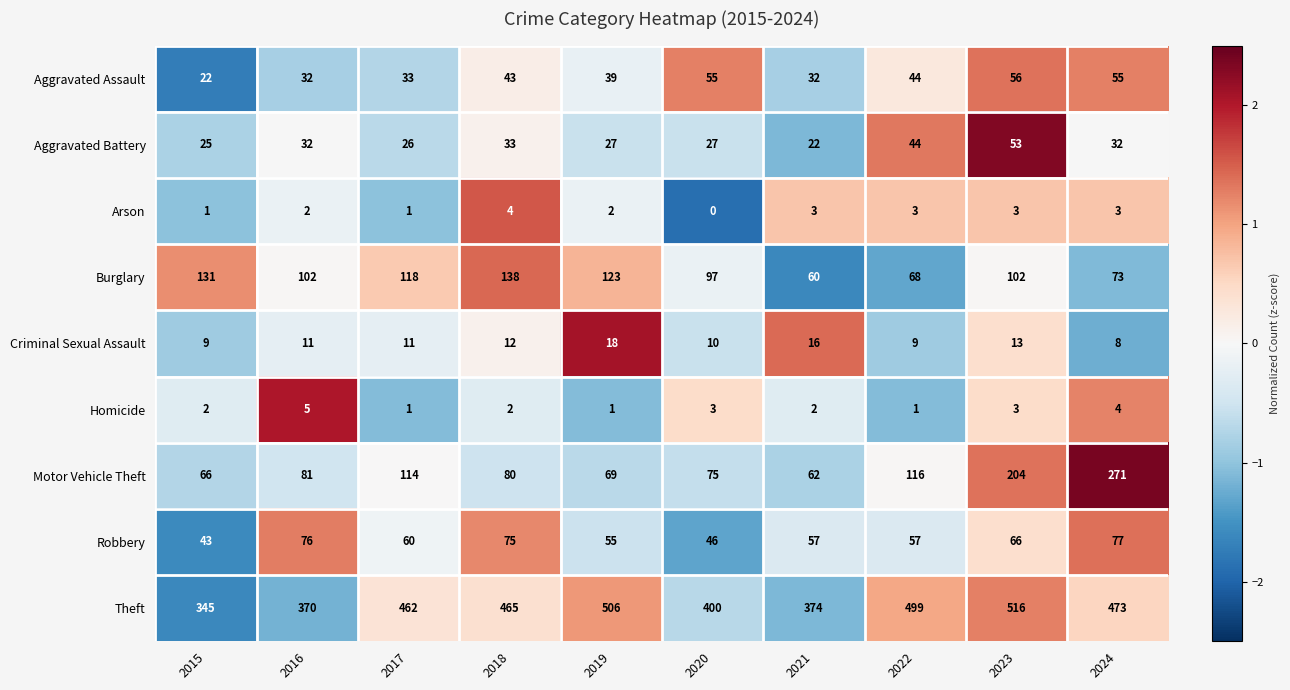

What is the maximum value for Criminal Sexual Assault?

18